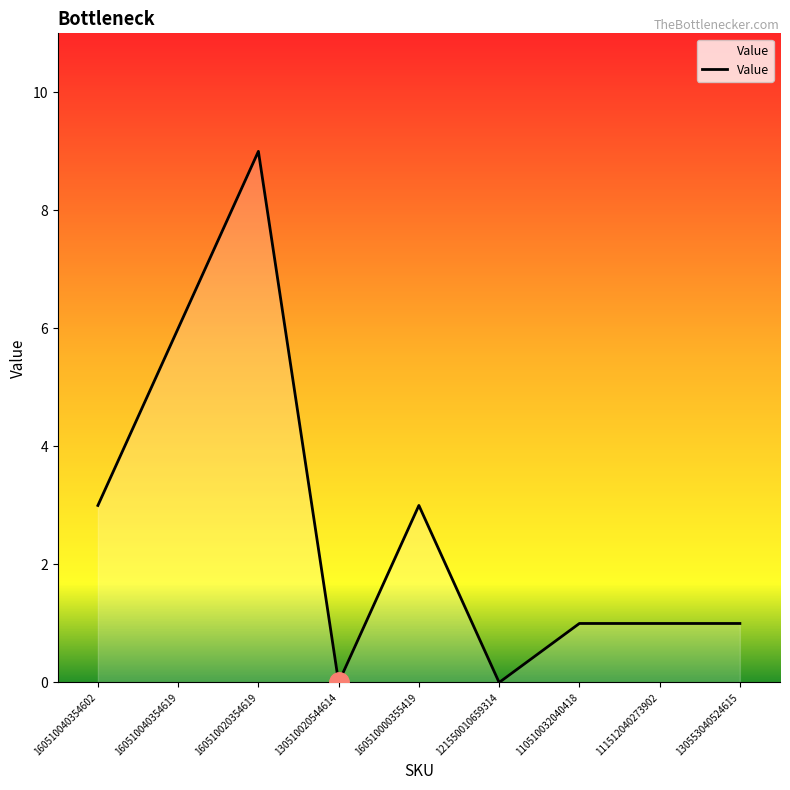

What position from the right is 160510040354619?

8